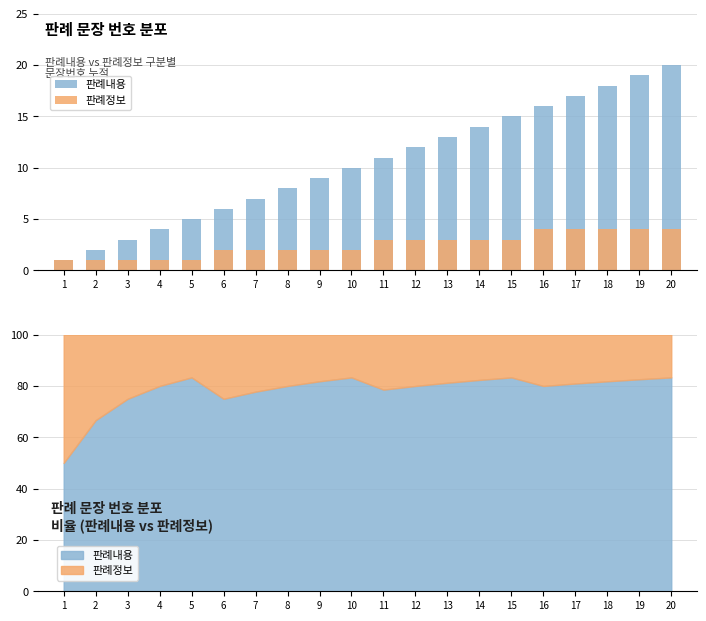

Which series changed the most between 8 and 9?

판례내용